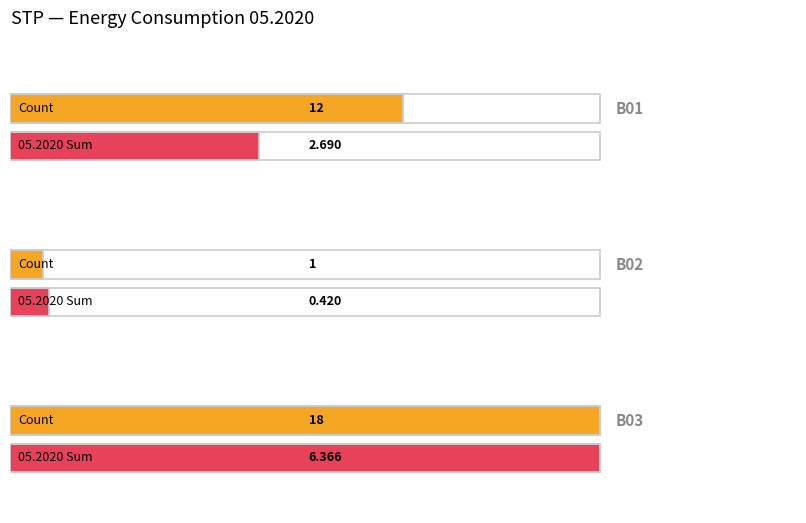

Which series has the largest range (max minus min)?

Count